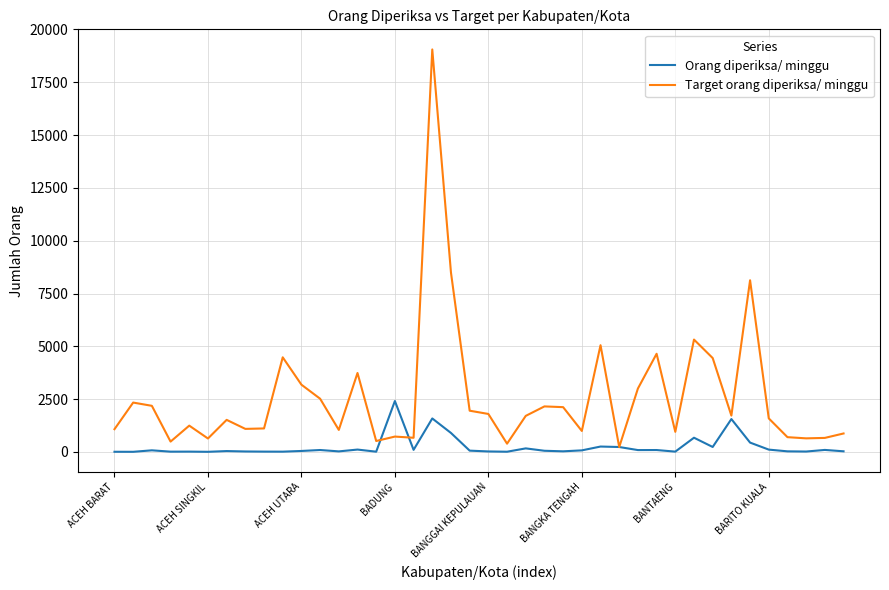

List the series in order of their peak value, highest first.

Target orang diperiksa/ minggu, Orang diperiksa/ minggu